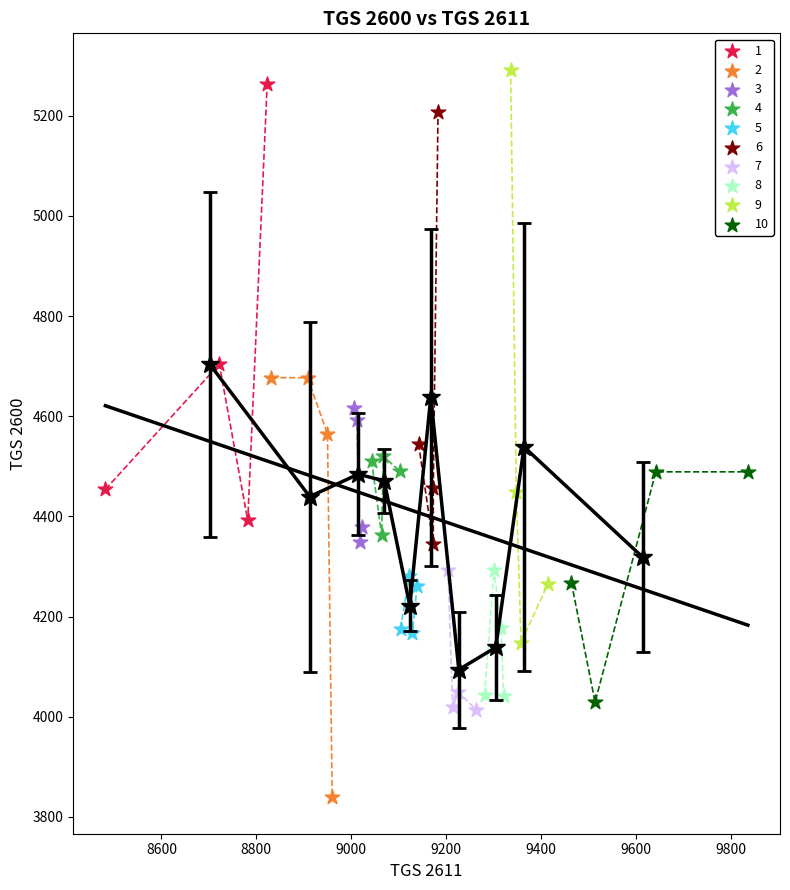

What are all the series names shown in the legend?

1, 2, 3, 4, 5, 6, 7, 8, 9, 10